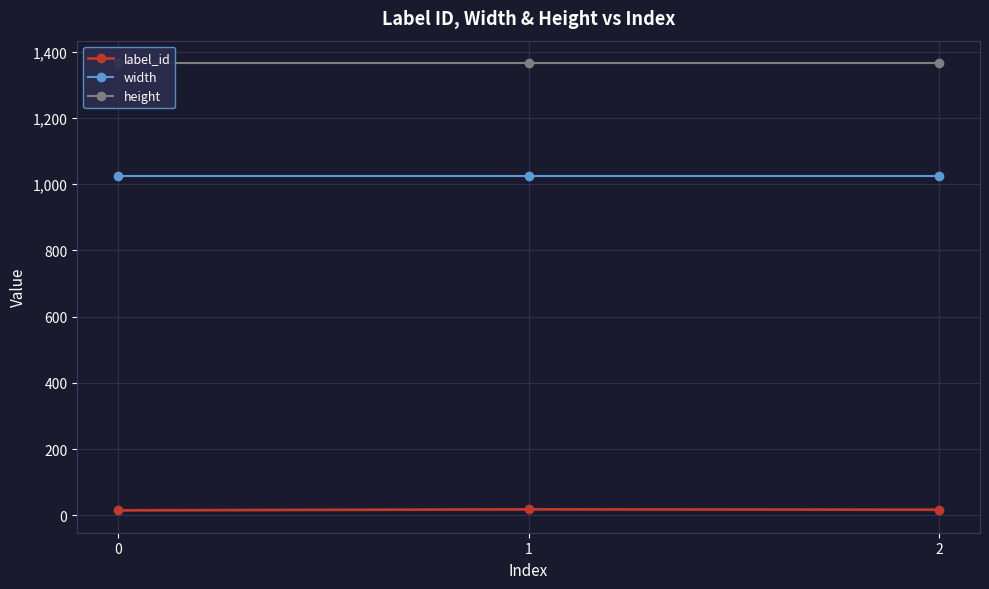

What is the lowest value of the height series?

1366